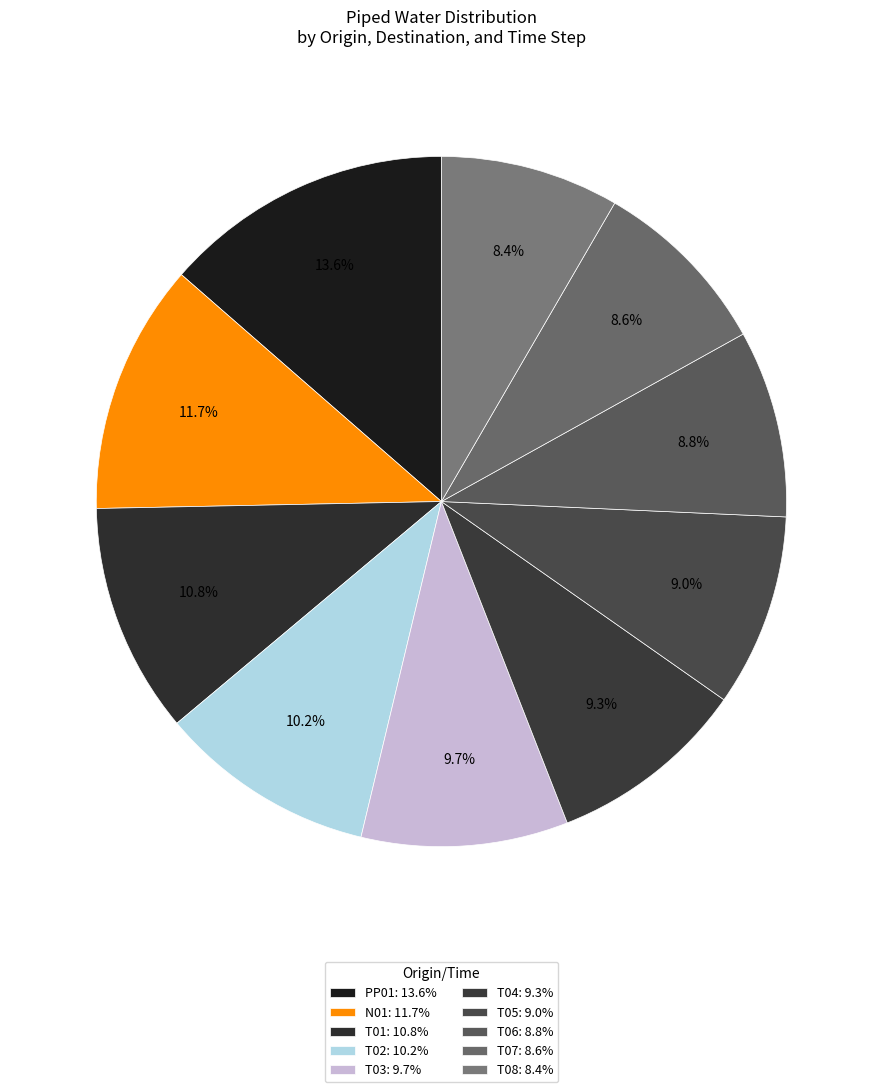

To the nearest percent, what is the difference between the largest and smallest slice percentages?

5%